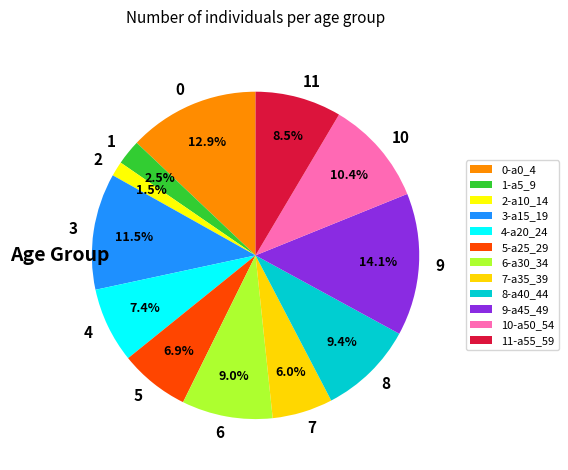

Does any single category account for the majority?

No